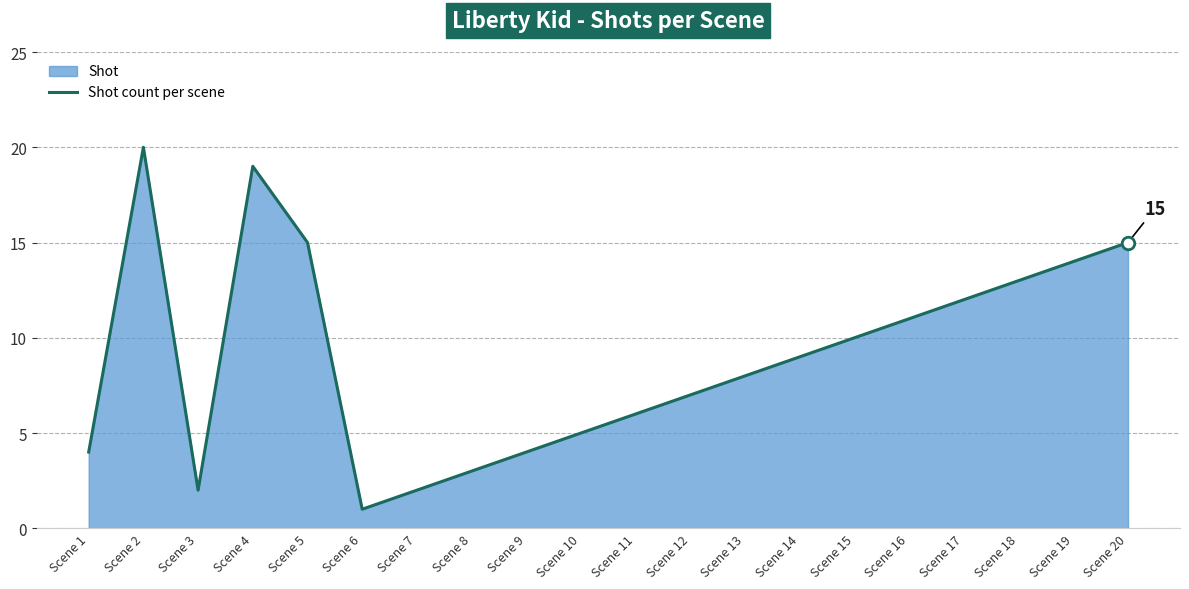

Where is the first local maximum?

Scene 2